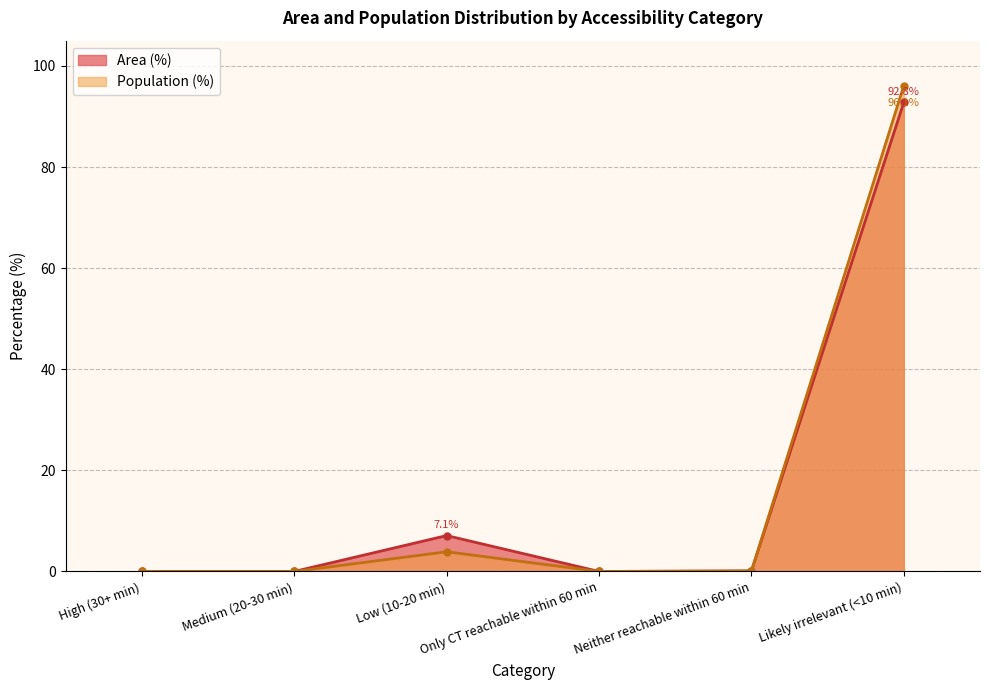

True or false: Area (%) and Population (%) intersect in this chart.

False